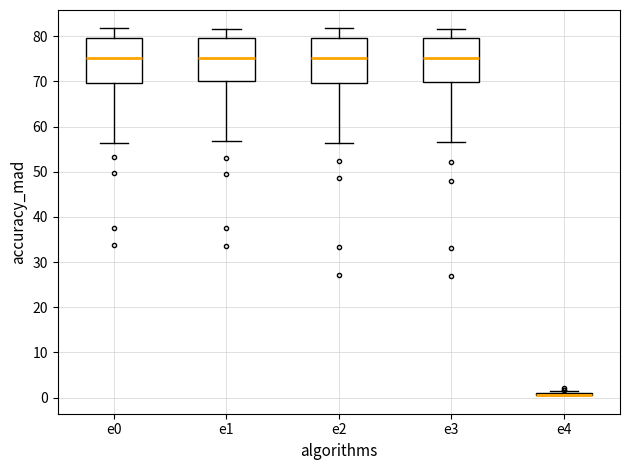

Reading left to right, read every box against the y-axis: the position of its median line, the range the box covers, and the ends of its whiskers. The values are not printed on the chart, so give them approximately, as read against the axis.

e0: median 75, box 70 to 80, whiskers 56 to 82
e1: median 75, box 70 to 80, whiskers 57 to 82
e2: median 75, box 70 to 80, whiskers 56 to 82
e3: median 75, box 70 to 80, whiskers 57 to 82
e4: box collapsed to a line at 1, whiskers 0 to 1